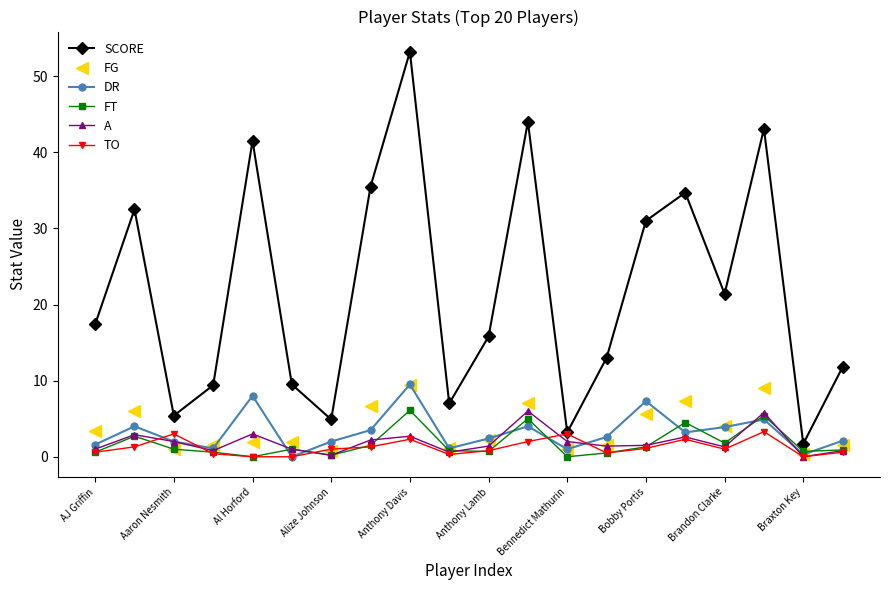

At how many categories does at least one series exceed 29?

8